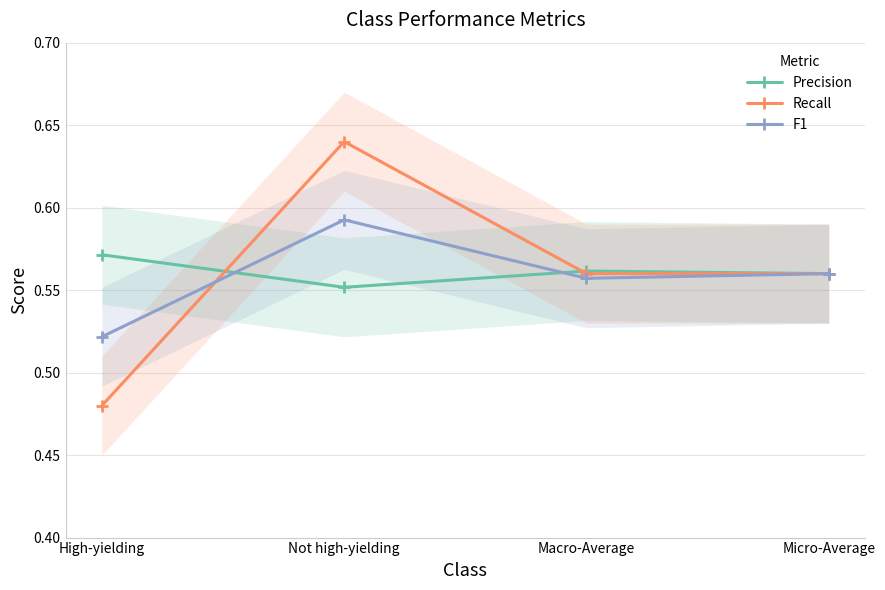

The value of Recall at High-yielding is 0.7. True or false?

False